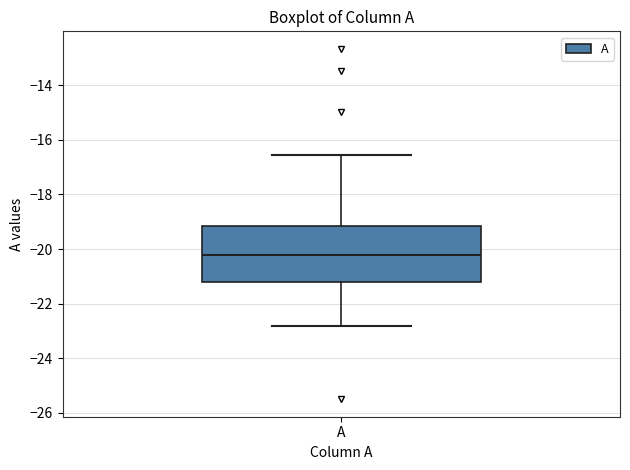

Read this box plot against the y-axis: the position of the median line, the range covered by the box, and the ends of both whiskers. The values are not printed on the chart, so give them approximately, as read against the axis.

median -20.2, box -21.2 to -19.2, whiskers -22.8 to -16.6